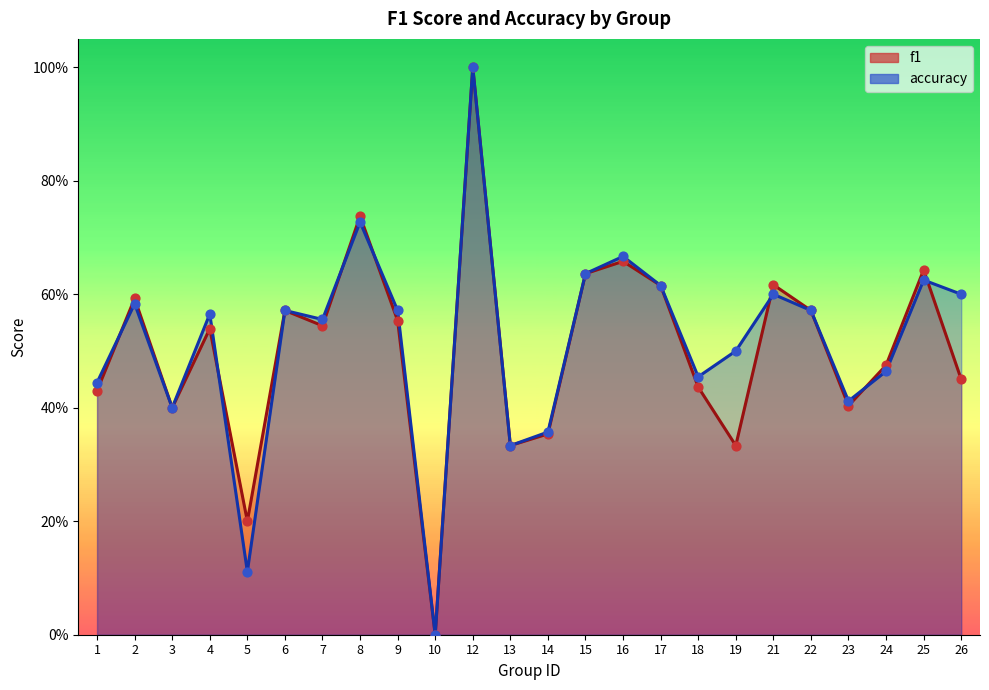

At how many categories does at least one series exceed 0?

23